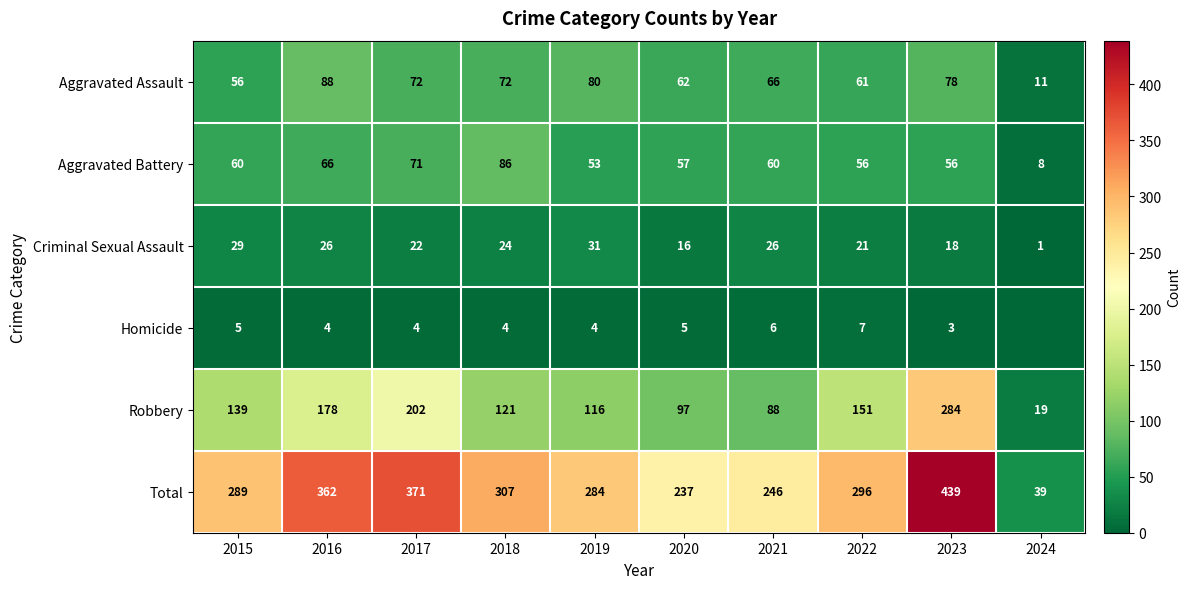

Read the Criminal Sexual Assault value at 2016, to the nearest 10.

30